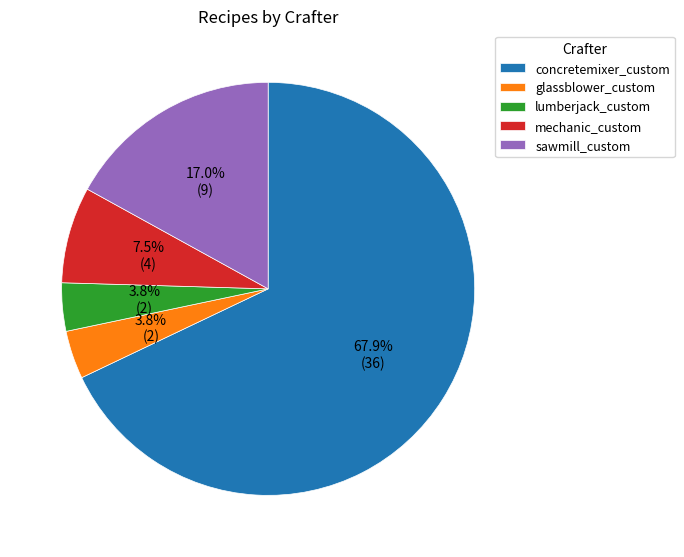

Is concretemixer_custom the majority of the pie?

Yes